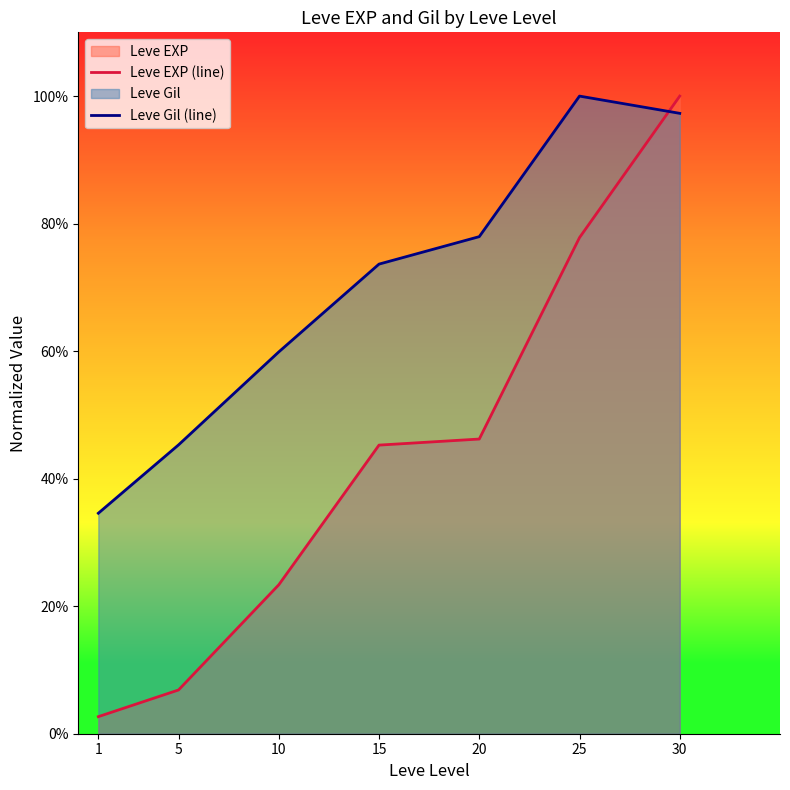

What is the average value of the Leve EXP (line) series?

0.4